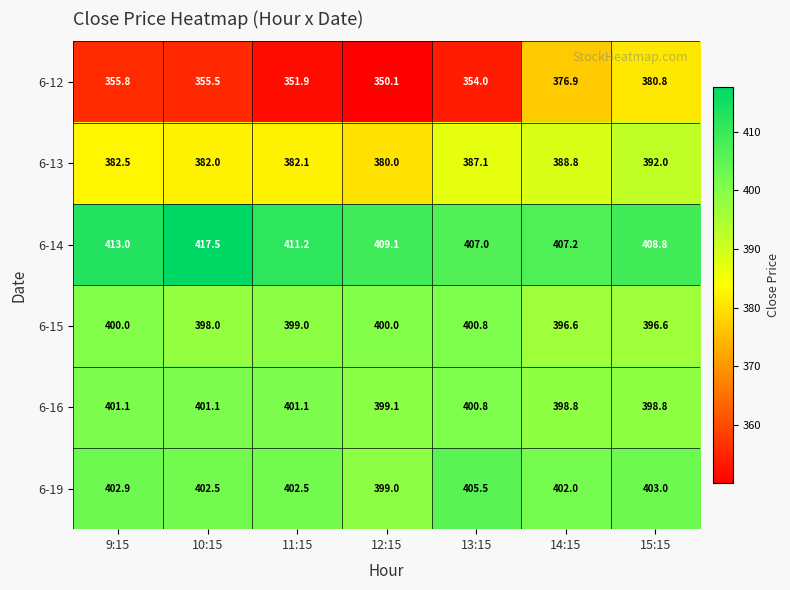

Which series has the largest range (max minus min)?

6-12